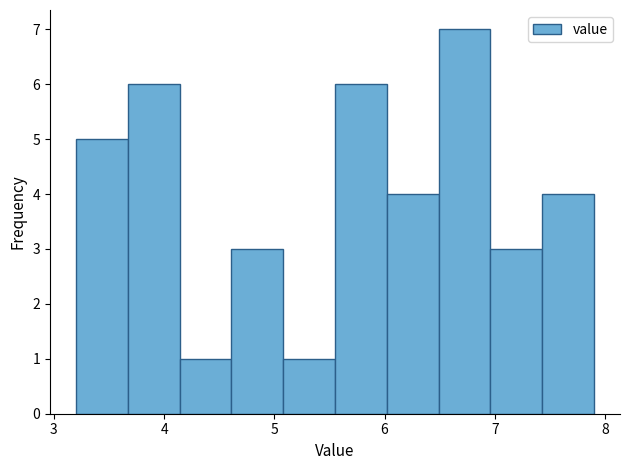

Reading left to right, list every bar in this chart as the range it spans on the x-axis followed by its height. Neither the bar edges nor the heights are printed on the chart, so give them approximately, as read against the axes.

3.20 to 3.67: 5
3.67 to 4.14: 6
4.14 to 4.61: 1
4.61 to 5.08: 3
5.08 to 5.55: 1
5.55 to 6.02: 6
6.02 to 6.49: 4
6.49 to 6.96: 7
6.96 to 7.43: 3
7.43 to 7.90: 4